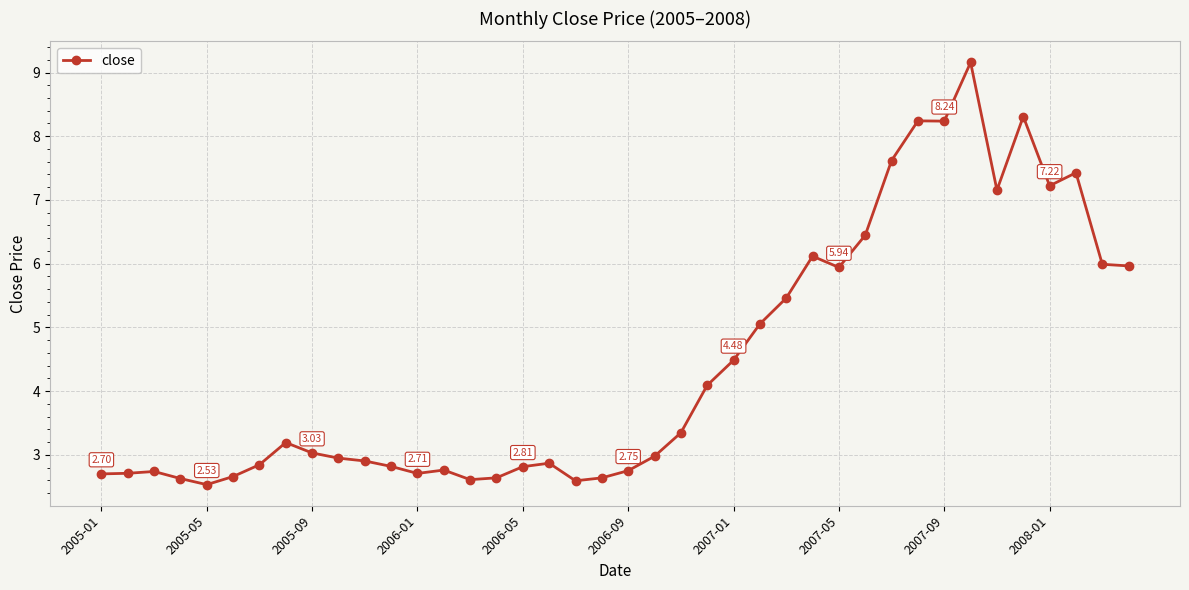

What is the difference between the second highest and second lowest values?

5.7